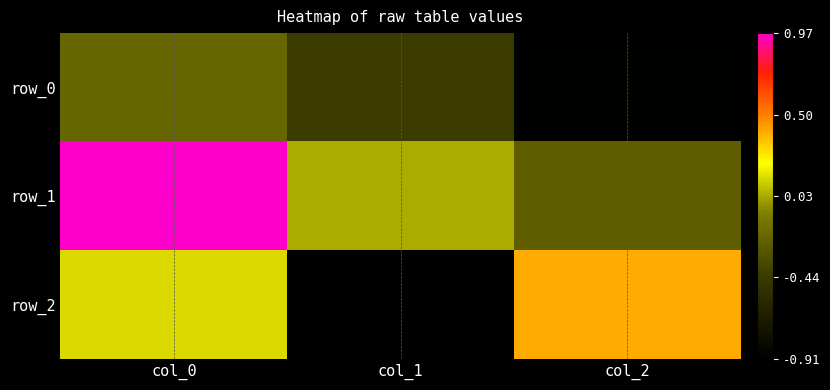

What is the spread (max minus min) of values at col_2?

1.3